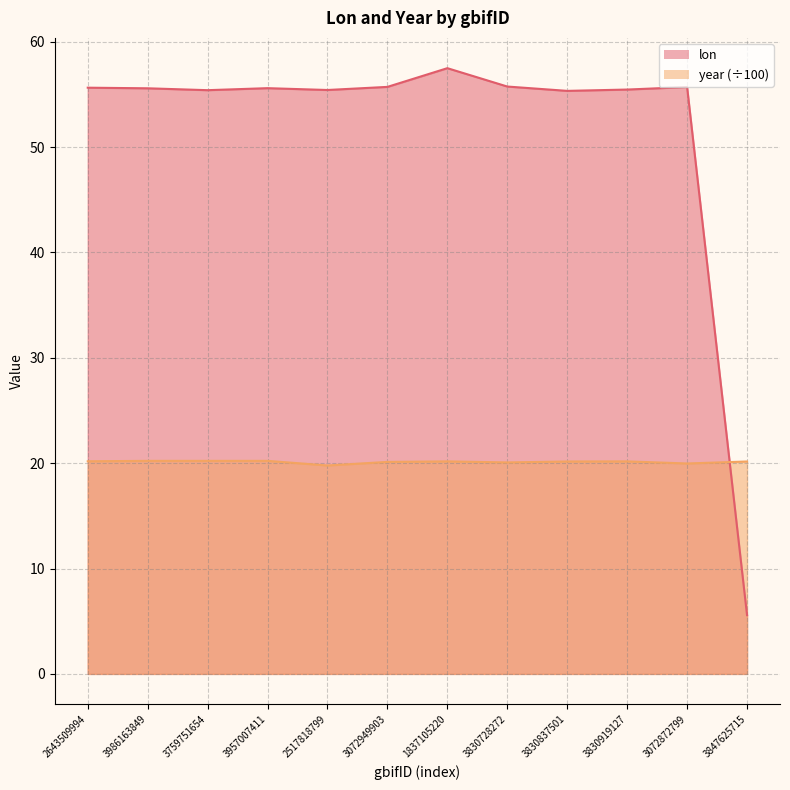

What is the maximum value for year?

20.2